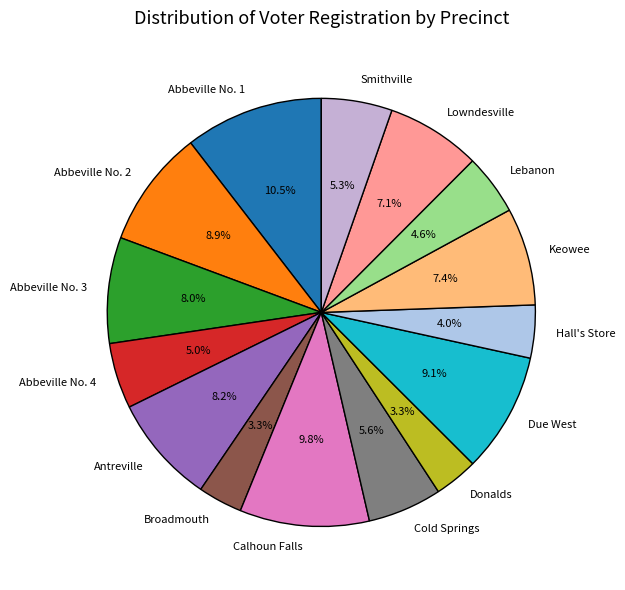

What is the total percentage of Antreville and Abbeville No. 3?

16.2%